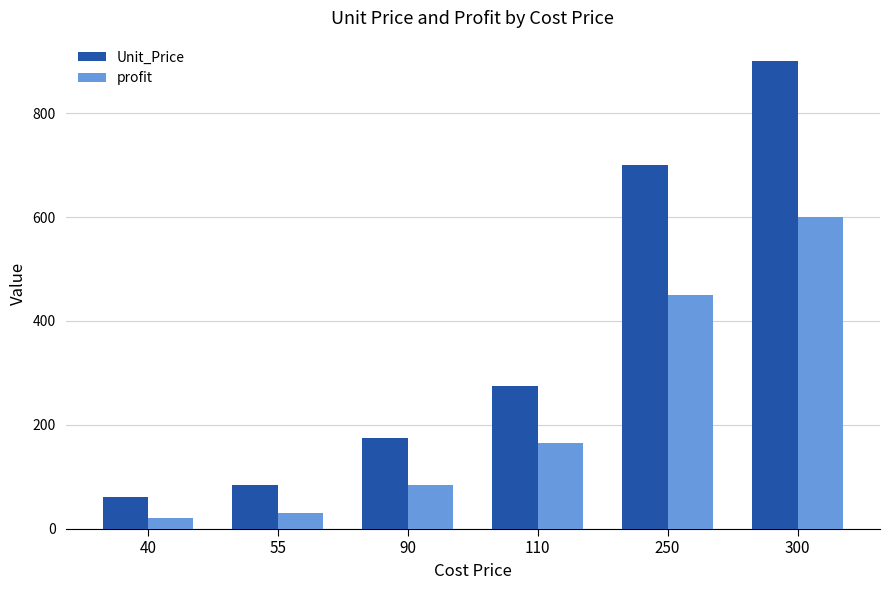

Reading left to right, what are all the values shown in this chart?

Unit_Price: 60.0	85.0	175.0	275.0	700.0	900.0
profit: 20.0	30.0	85.0	165.0	450.0	600.0